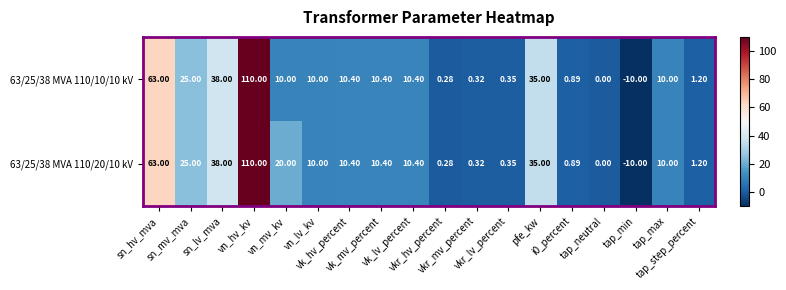

Which has a higher value, tap_min or tap_neutral?

tap_neutral